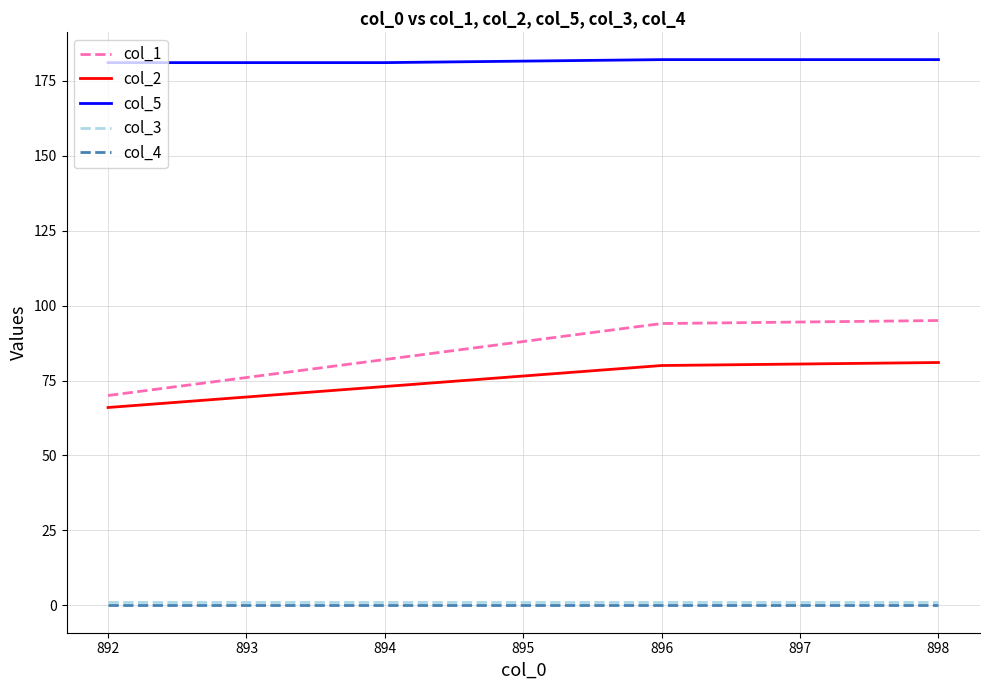

Is this an area chart (filled region under the line)?

No